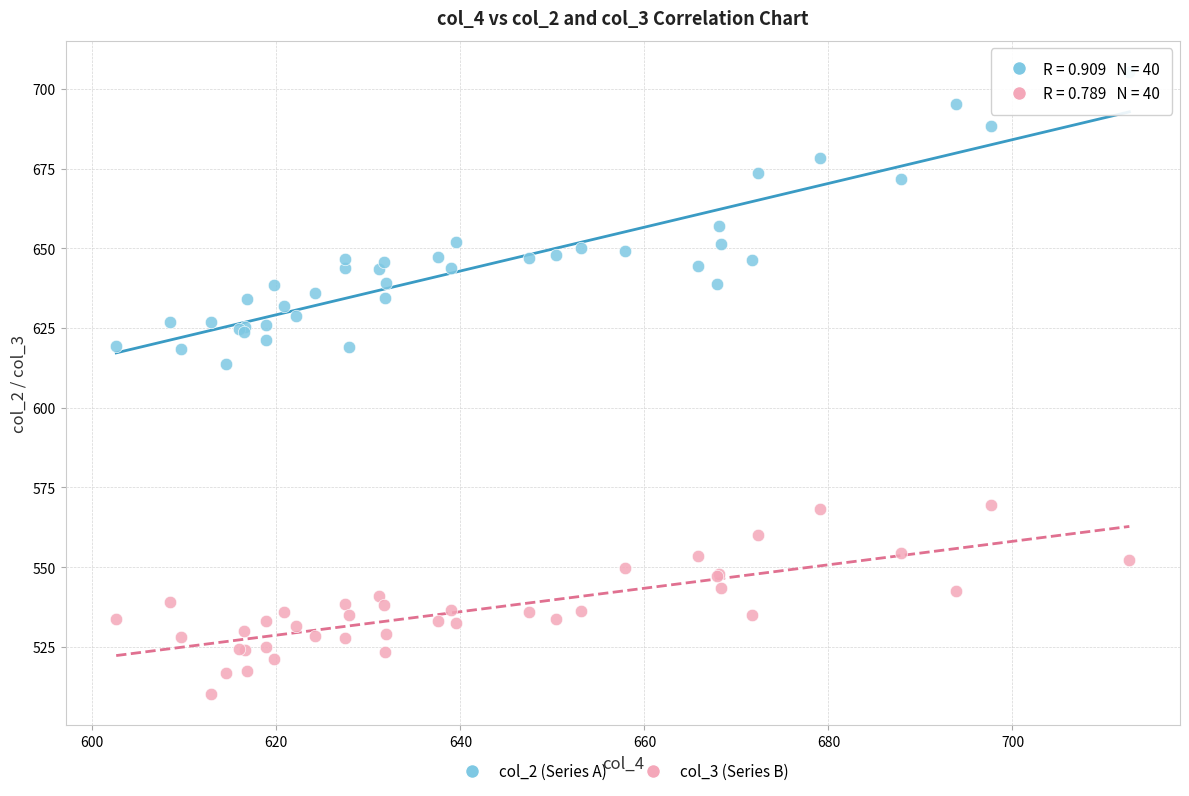

What are all the series names shown in the legend?

col_2 (Series A), col_3 (Series B)